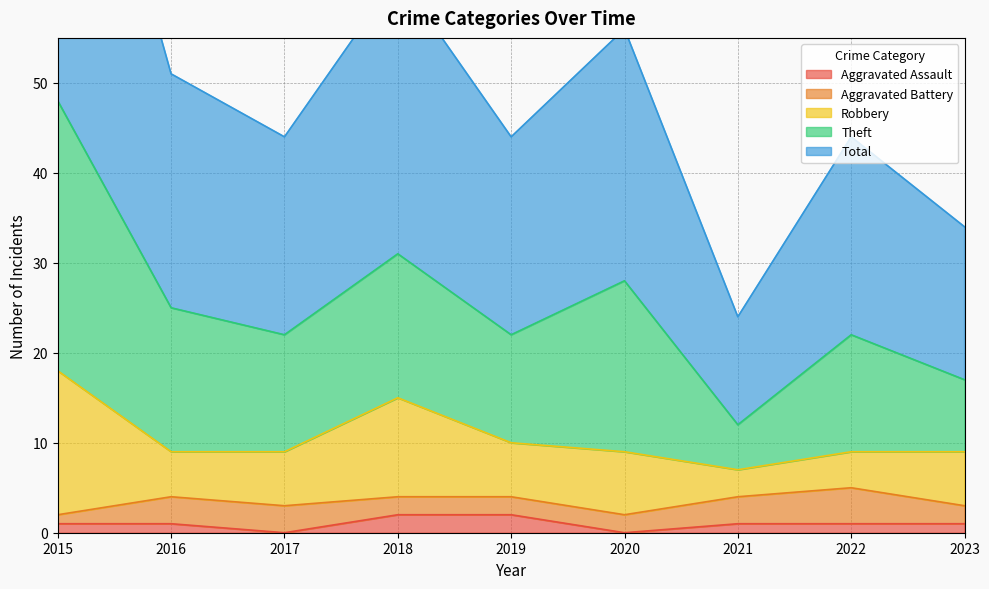

What is the difference between the maximum and second lowest values in the Robbery series?

12